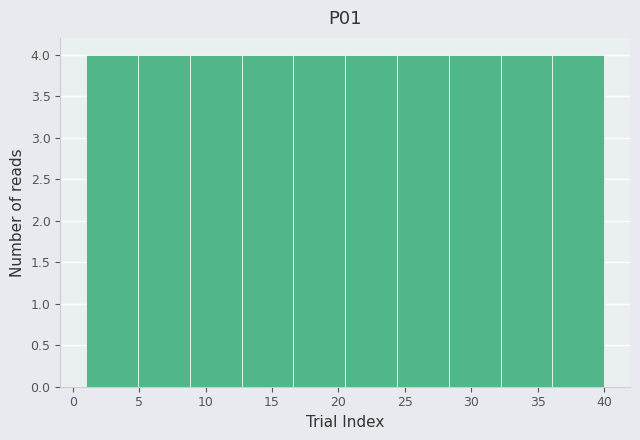

Reading left to right, transcribe this chart: for each bar, give the range it covers on the x-axis and its height. Neither the bar edges nor the heights are printed on the chart, so give them approximately, as read against the axes.

1.0 to 4.9: 4
4.9 to 8.8: 4
8.8 to 12.7: 4
12.7 to 16.6: 4
16.6 to 20.5: 4
20.5 to 24.4: 4
24.4 to 28.3: 4
28.3 to 32.2: 4
32.2 to 36.1: 4
36.1 to 40.0: 4